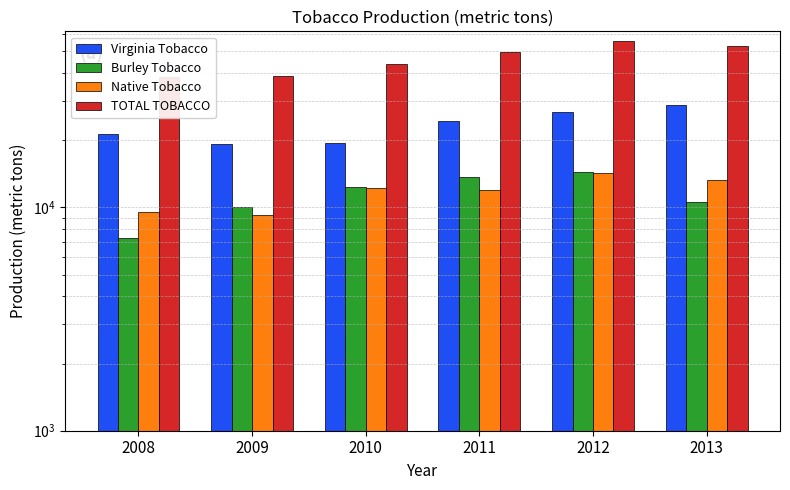

What value does the Native Tobacco series have at 2013, to the nearest 10?

13340